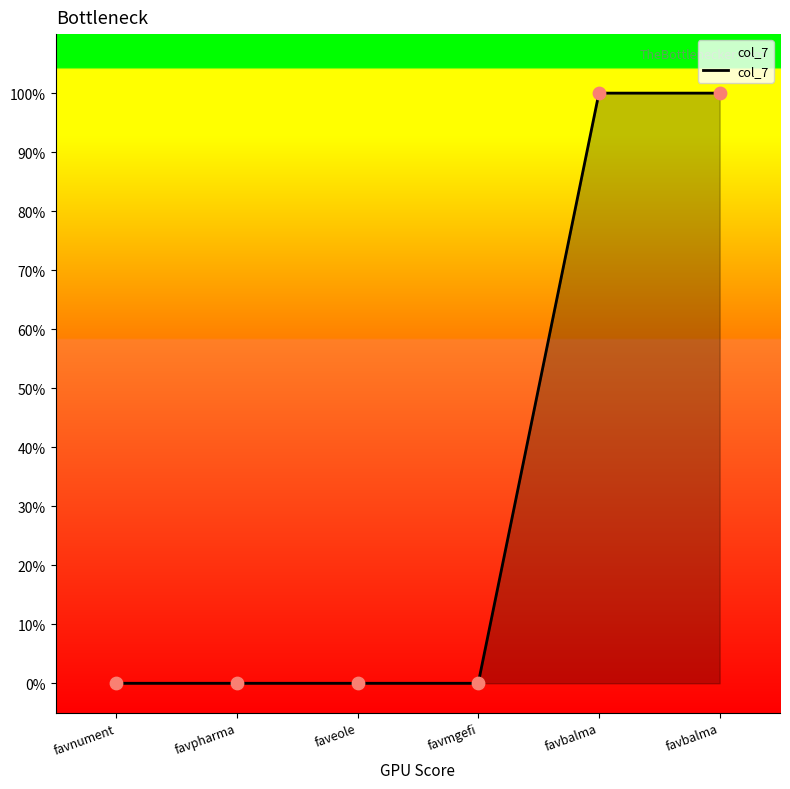

Is this an area chart (filled region under the line)?

Yes